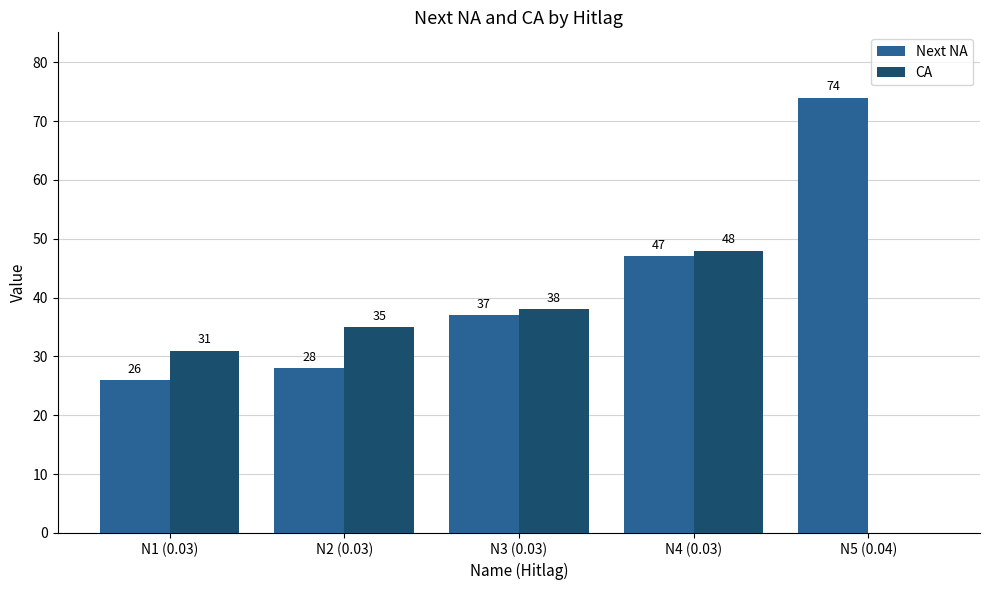

At which label is CA closest to 24?

N1 (0.03)